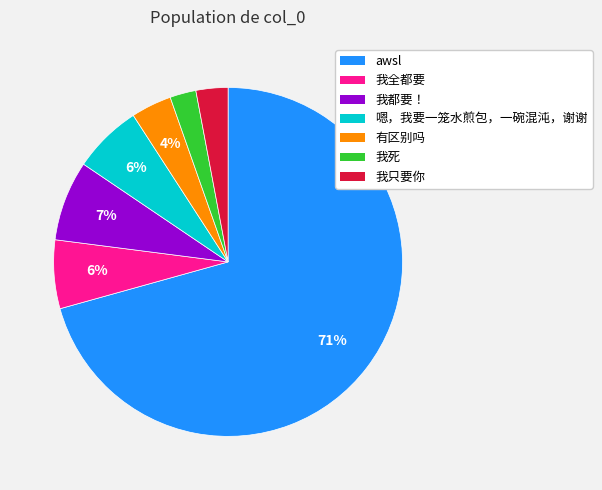

Does any single category account for the majority?

Yes